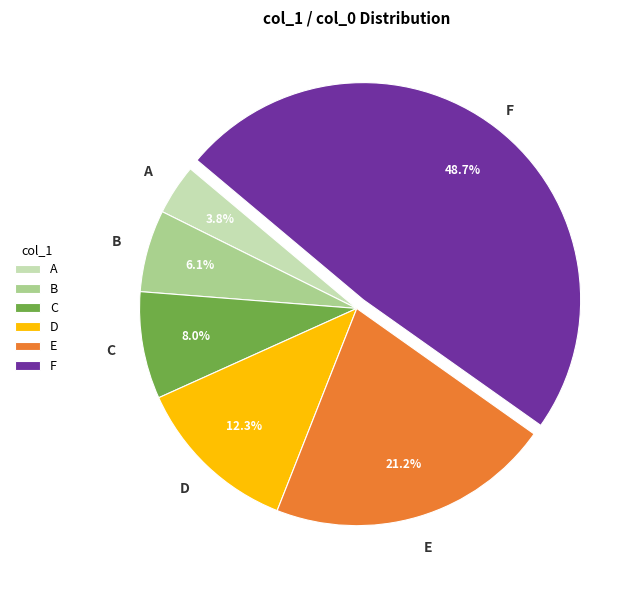

Do A and D together represent more than half of the pie?

No